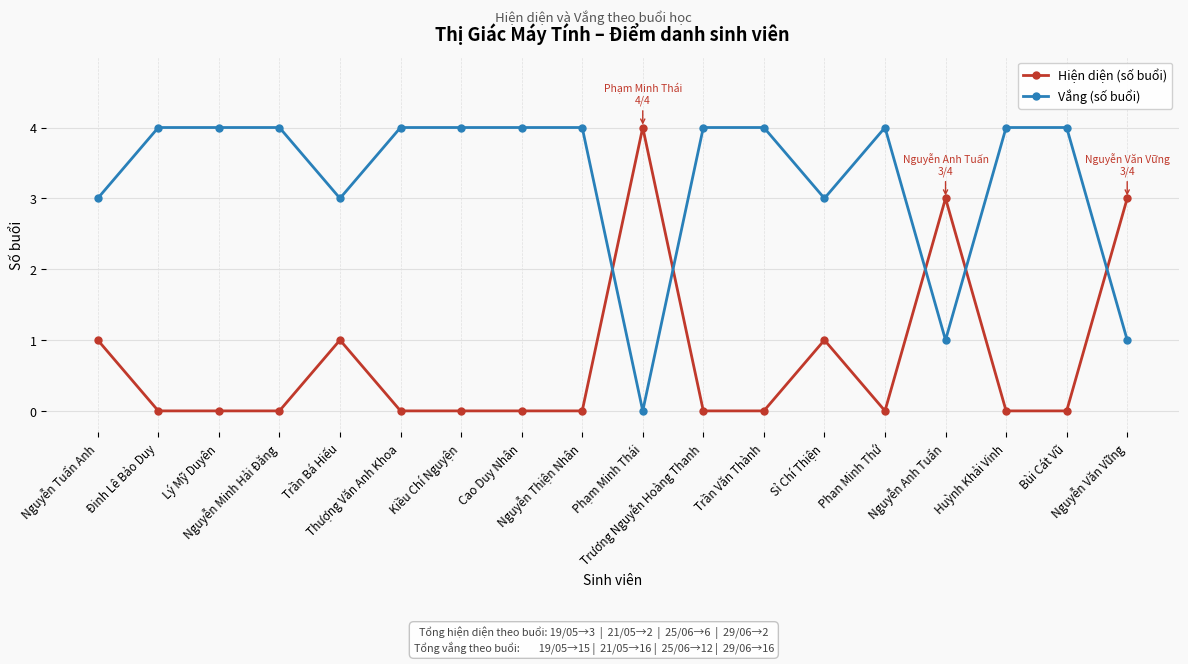

How many intersections are there between Vắng (số buổi) and Hiện diện (số buổi)?

5